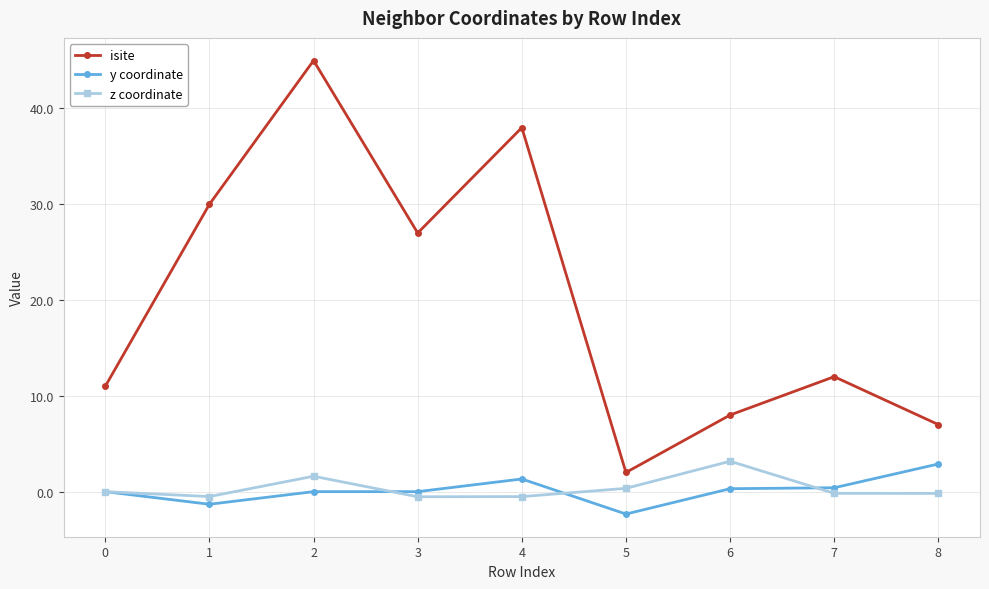

Where is the first local maximum for z coordinate?

2